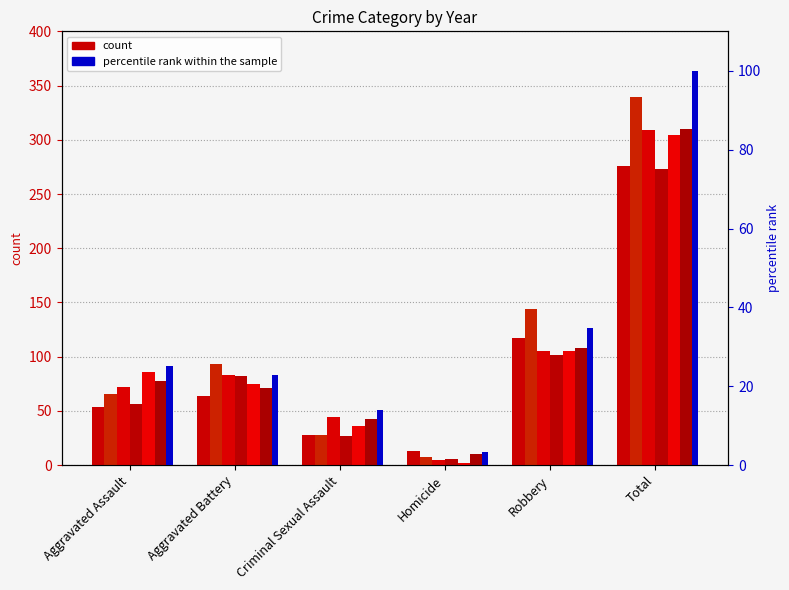

What is the smallest value displayed?

3.2